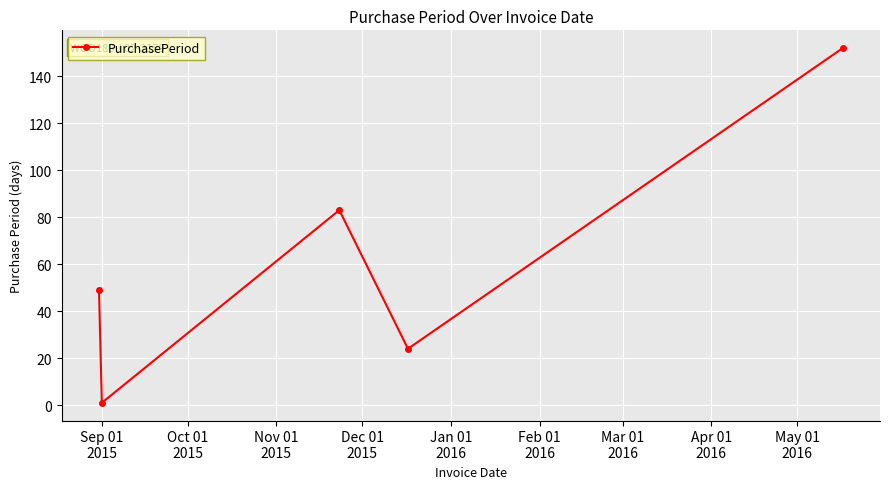

How many interior local valleys (lower than both neighbors) does the data have?

2